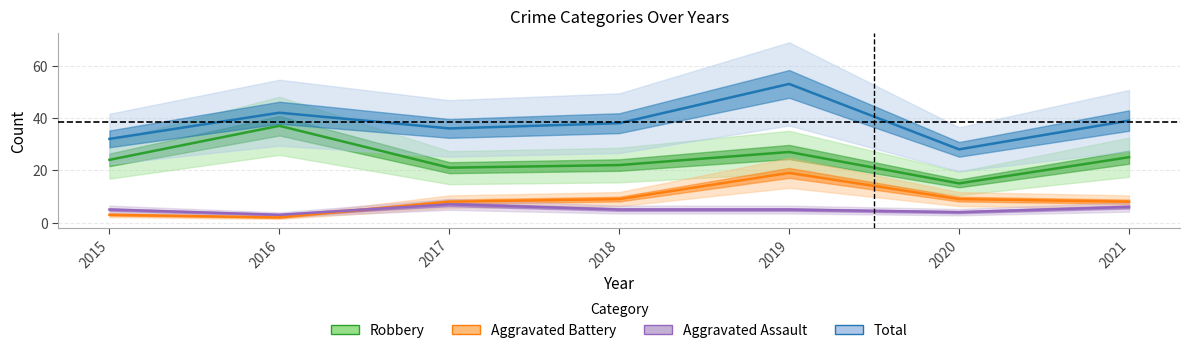

Between 2020 and 2021, which series saw the biggest shift?

Total